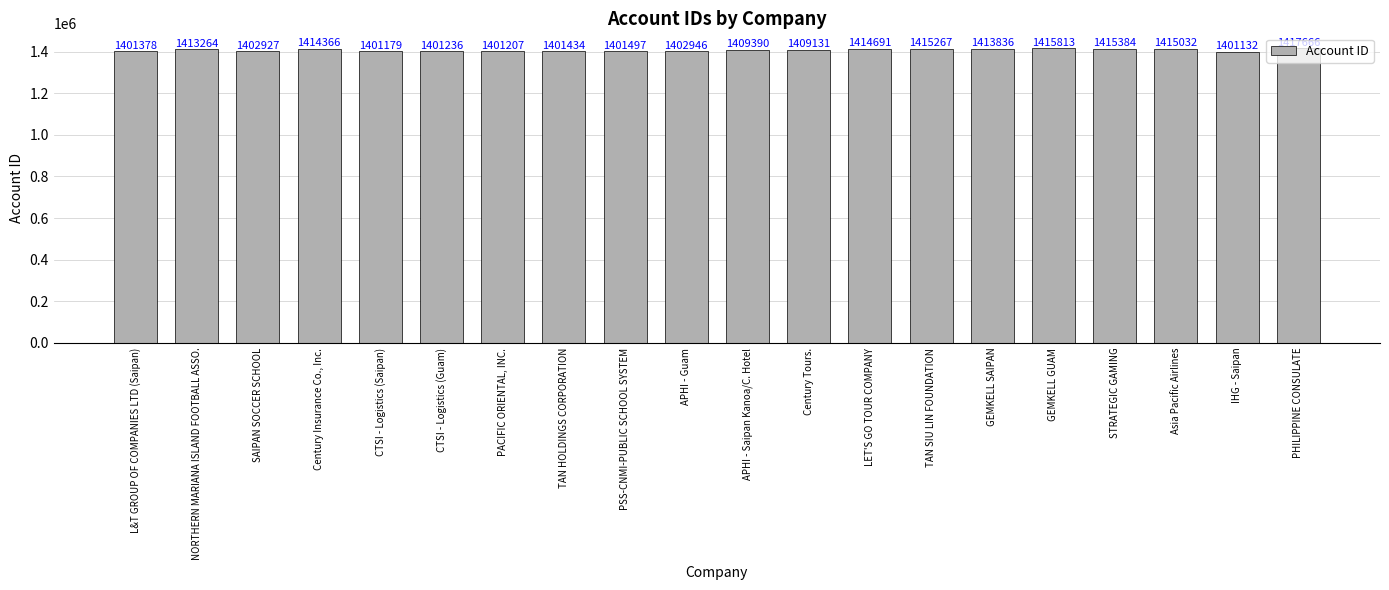

Where is the data nearest to the value 1409399?

APHI - Saipan Kanoa/C. Hotel